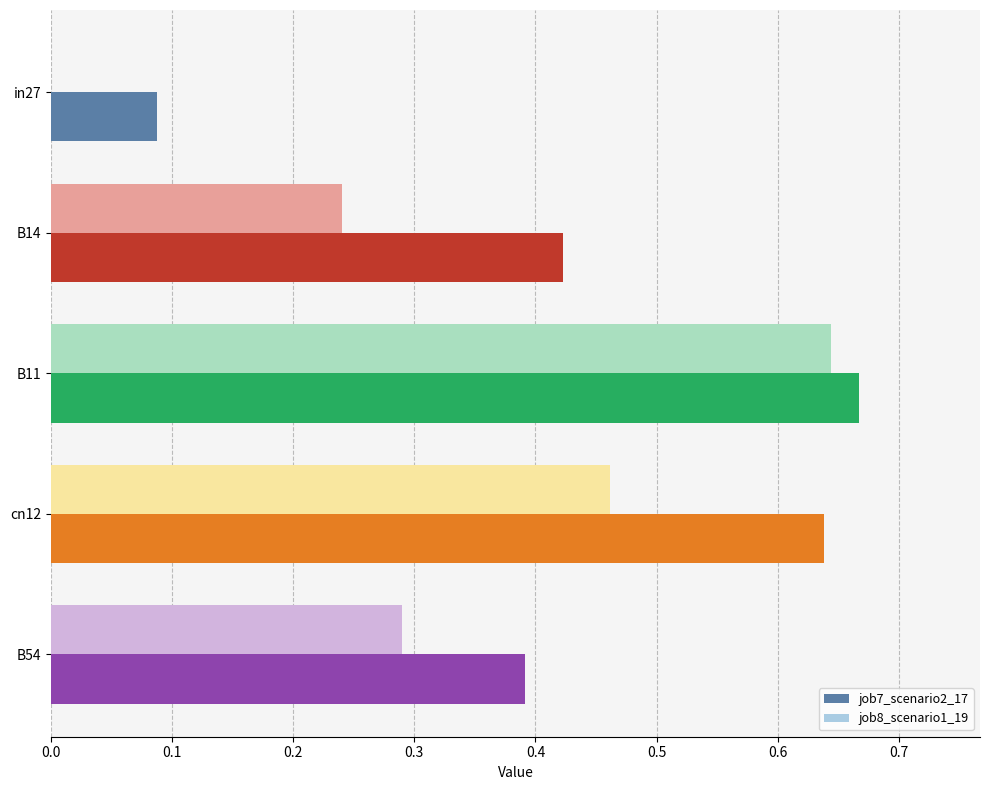

Which label corresponds to the largest value in the chart?

B11